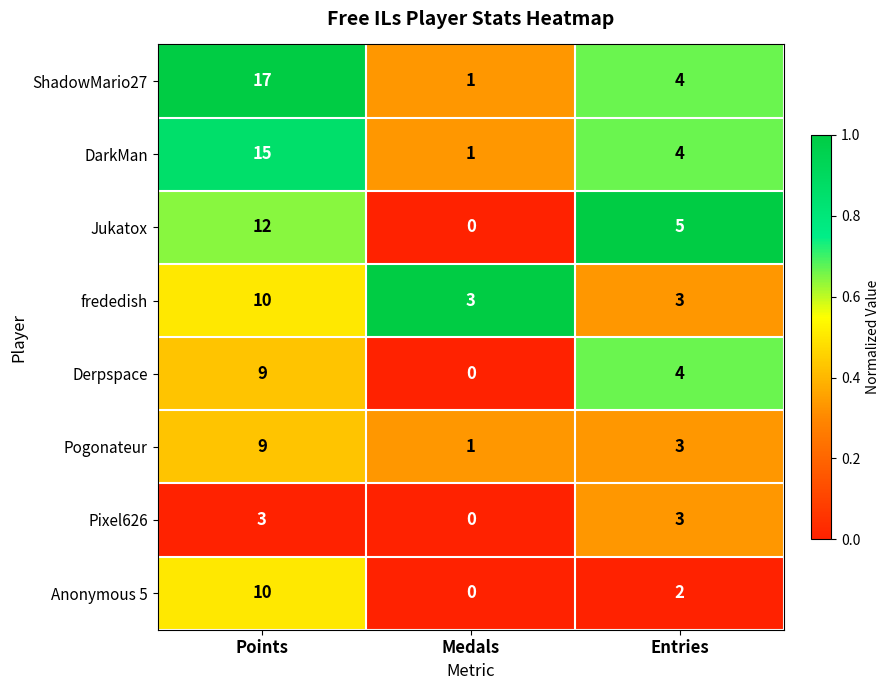

Rank the categories by DarkMan value from highest to lowest.

Points, Entries, Medals